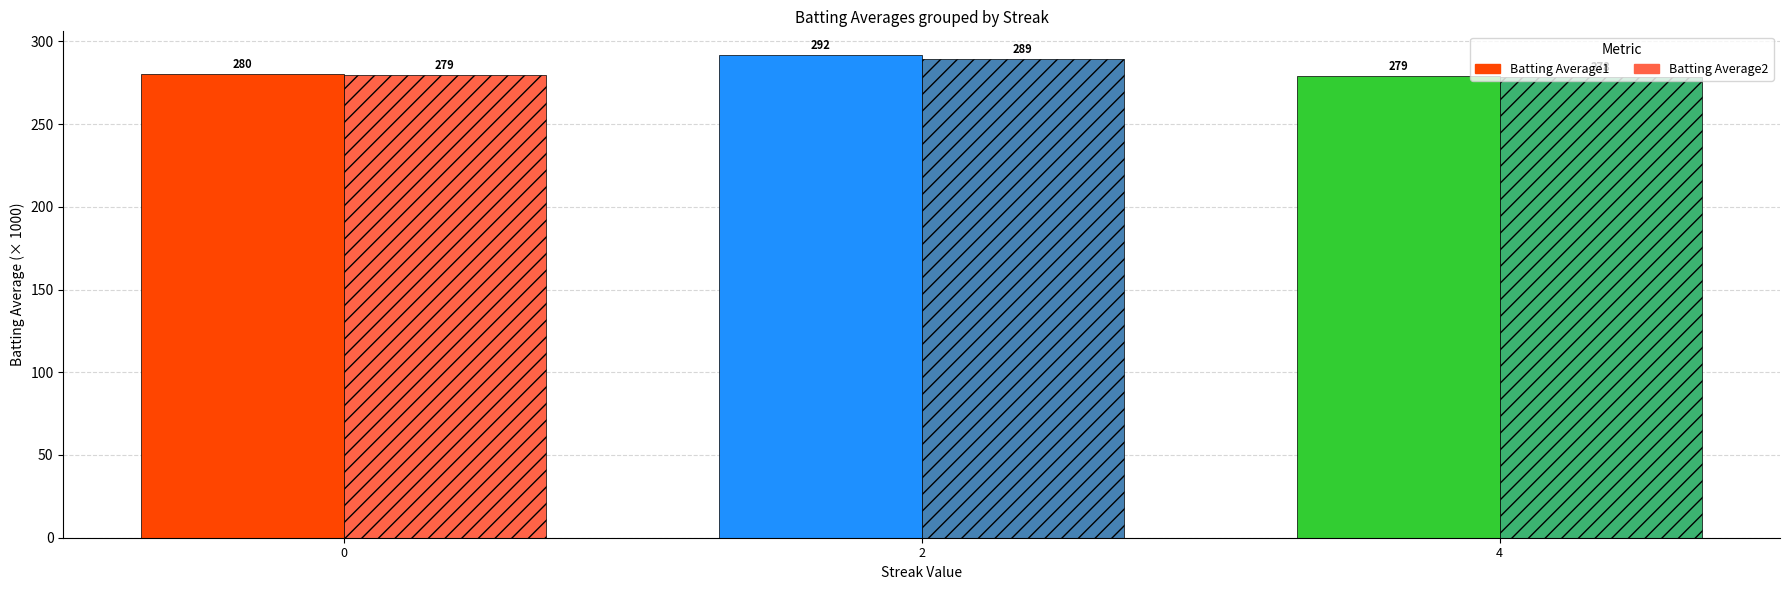

What is the sum of the Batting Average1 values at 4 and 2?

570.5